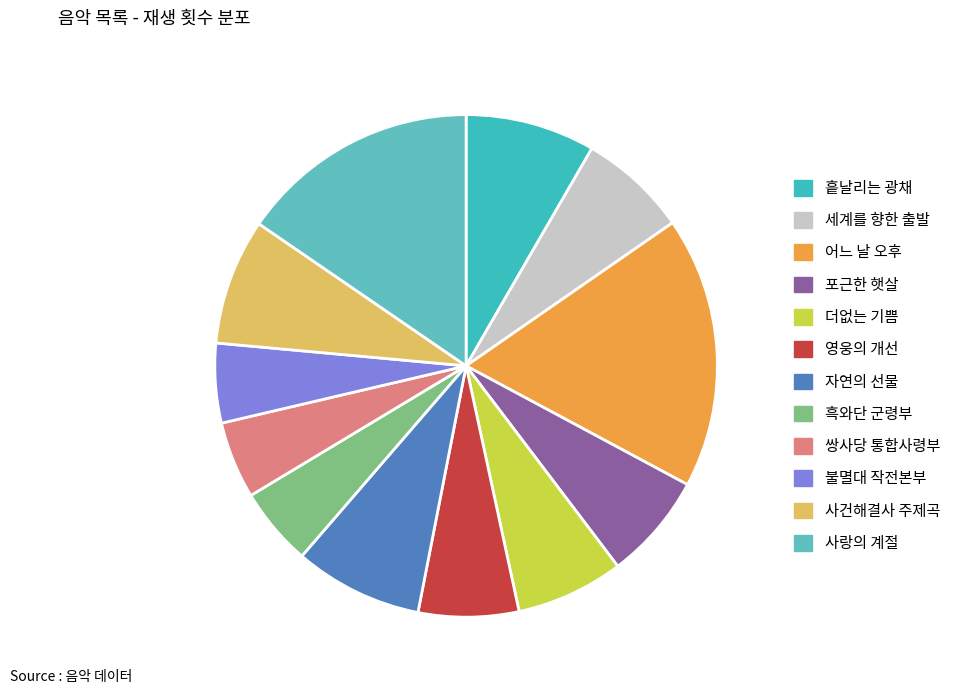

Count the number of slices in the pie.

12